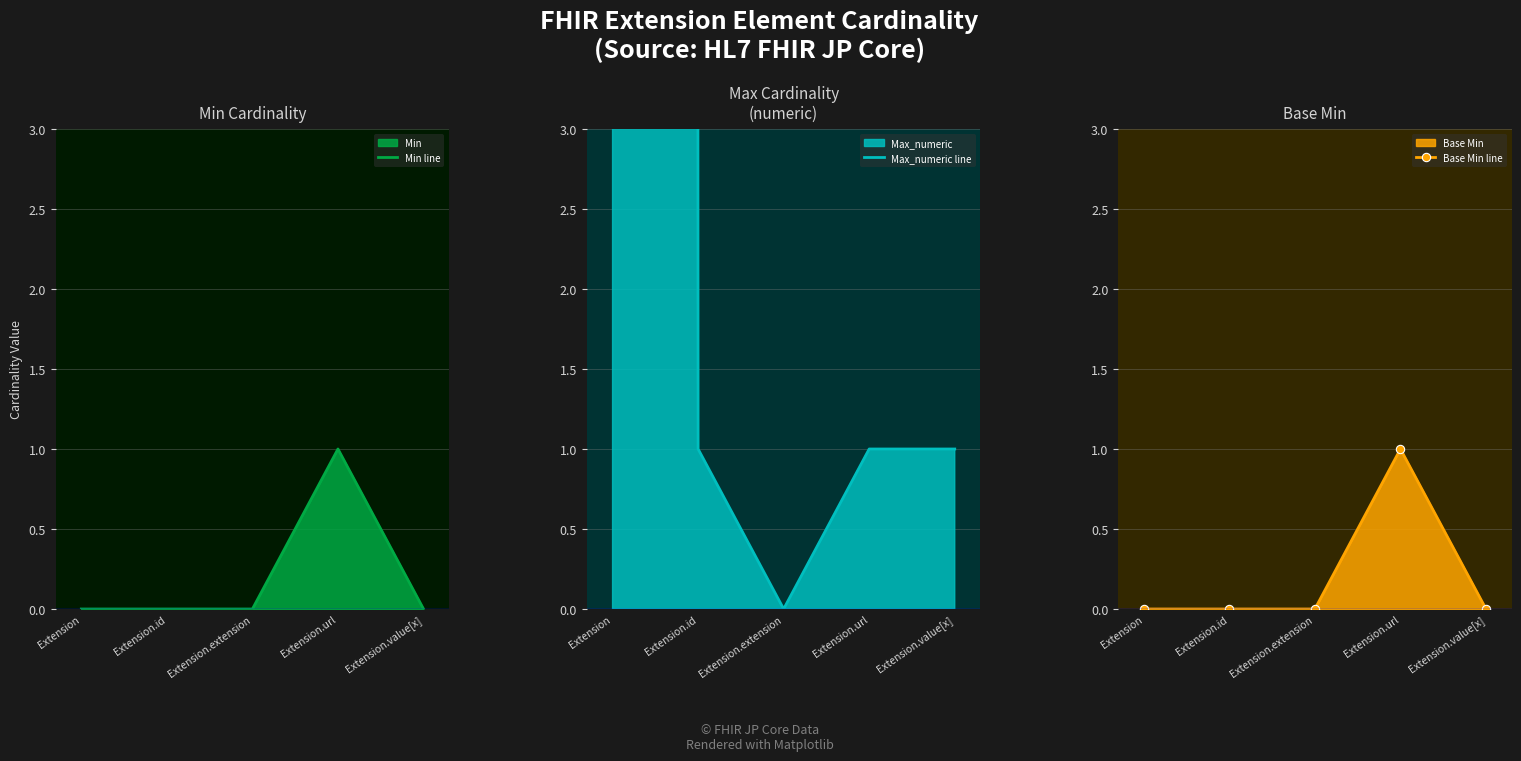

What position from the left is Extension.value[x]?

5